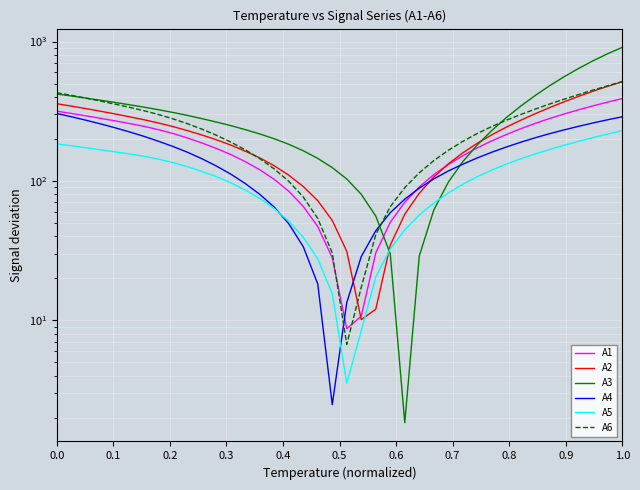

At which category does the chart reach its peak across all series?

1.0